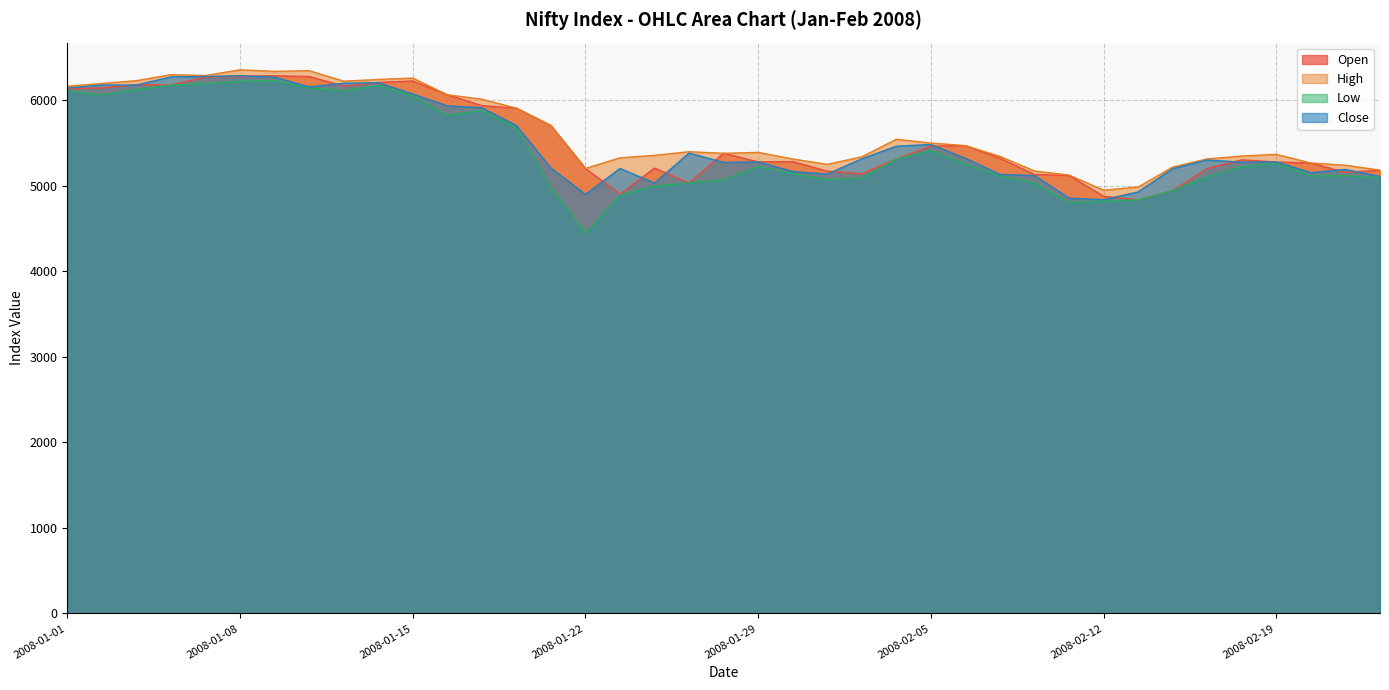

At which label does High reach its peak?

2008-01-08